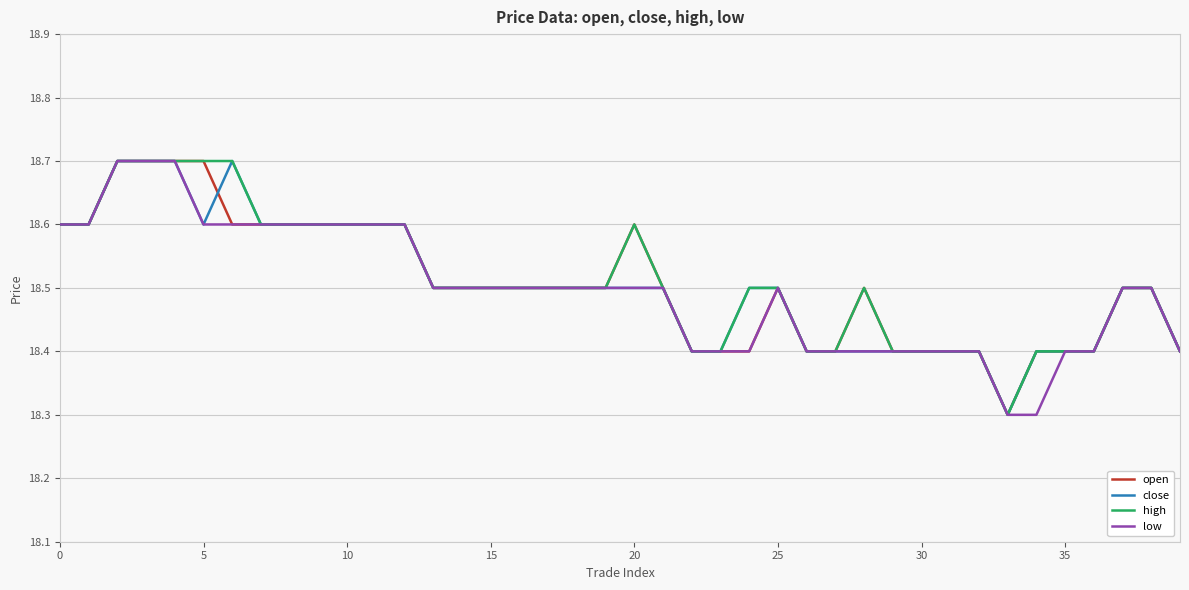

Does the chart have visible grid lines?

Yes